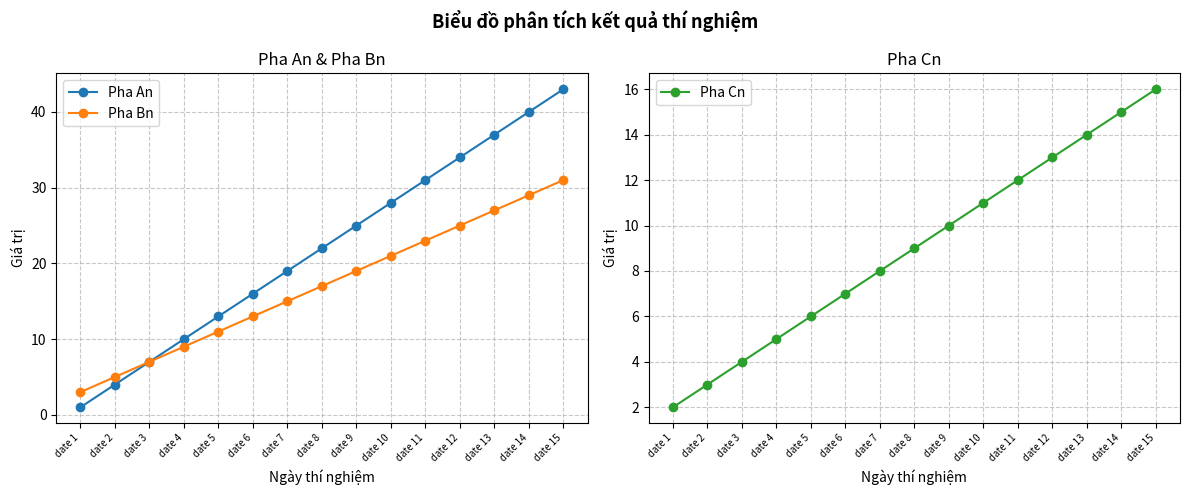

True or false: Pha Cn and Pha Bn cross at least once.

False